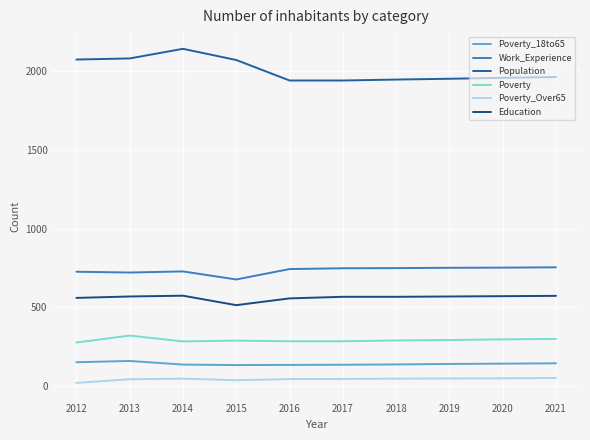

Reading left to right, extract all data points from this chart.

Poverty_18to65: 152	160	137	134	135	136	138	141	143	145
Work_Experience: 726	721	728	677	743	748	749	751	752	754
Population: 2072	2079	2140	2069	1939	1939	1945	1950	1956	1961
Poverty: 277	321	284	289	285	285	290	293	297	300
Poverty_Over65: 21	44	48	38	45	46	48	49	50	52
Education: 560	569	574	514	557	567	567	569	571	573